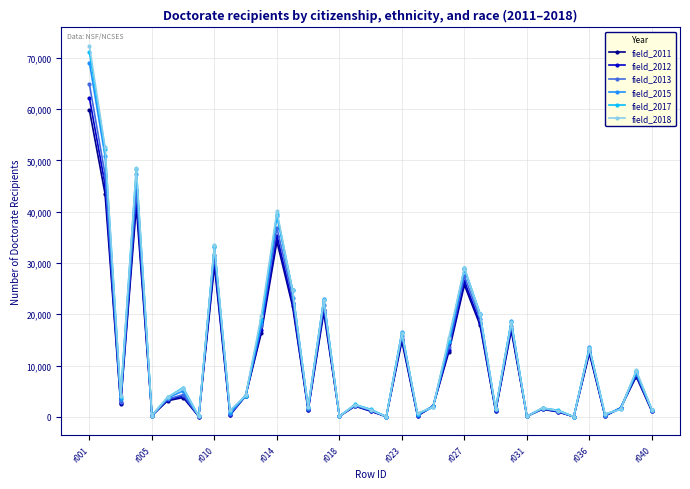

True or false: field_2017 has more than 0 interior local peaks.

True